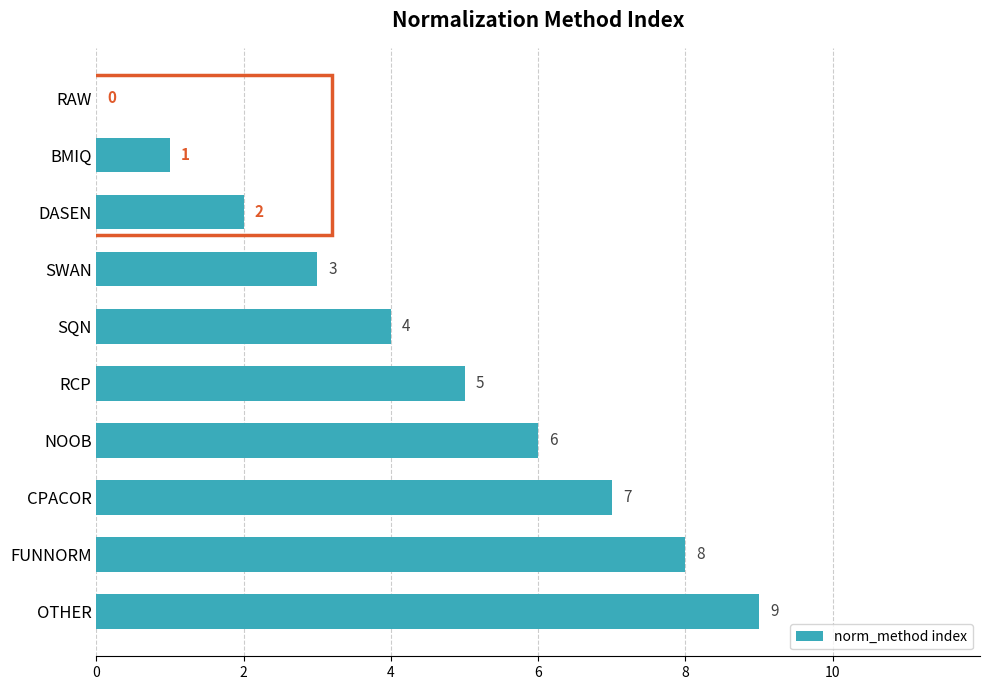

Is it true that the value at SQN is 4?

True